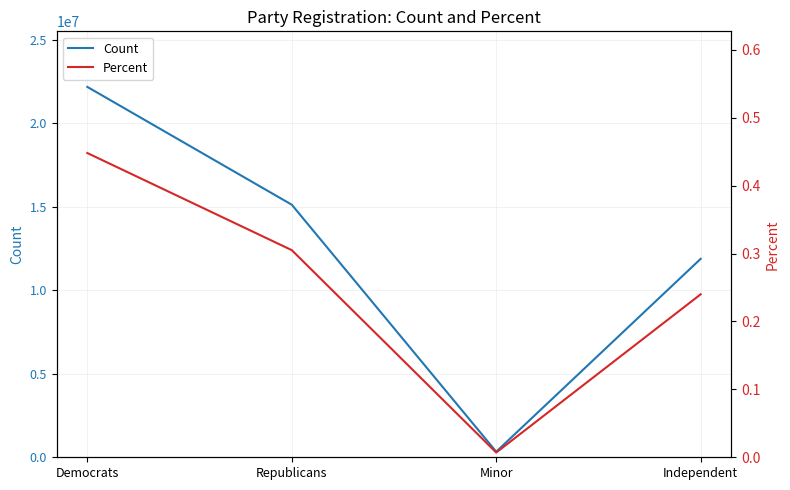

What is the value of the Count point at the 2nd from the left?

15131825.0